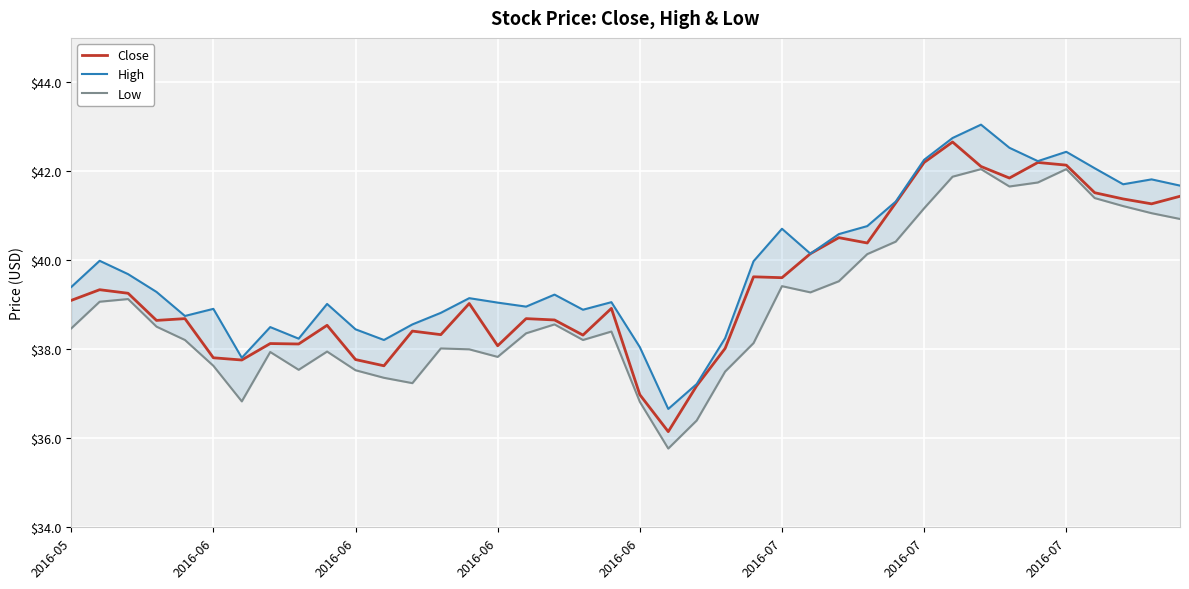

What are all the series names shown in the legend?

Close, High, Low